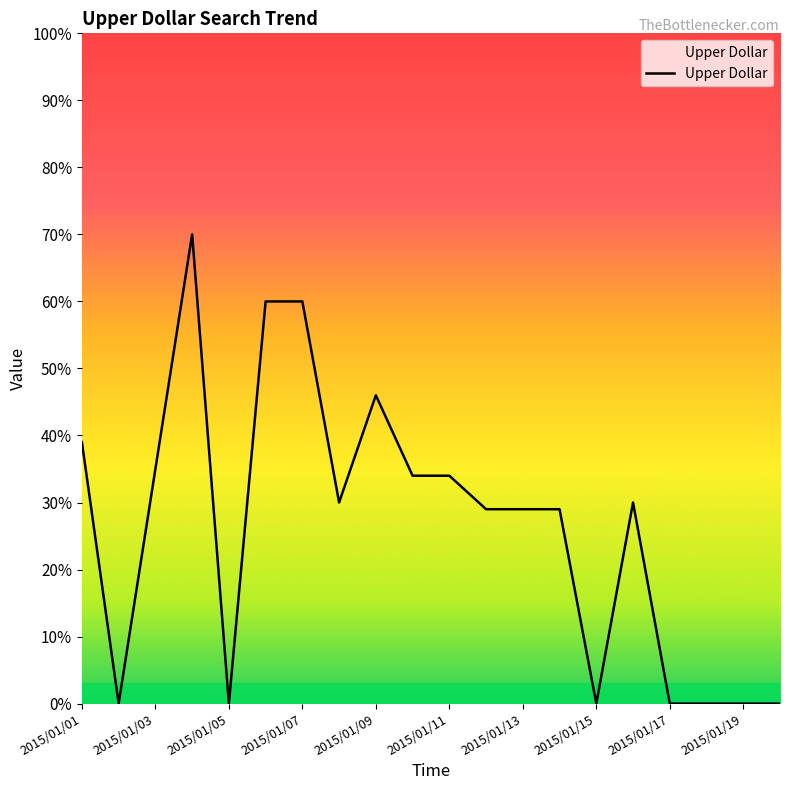

What is the difference between the maximum and minimum values?

70